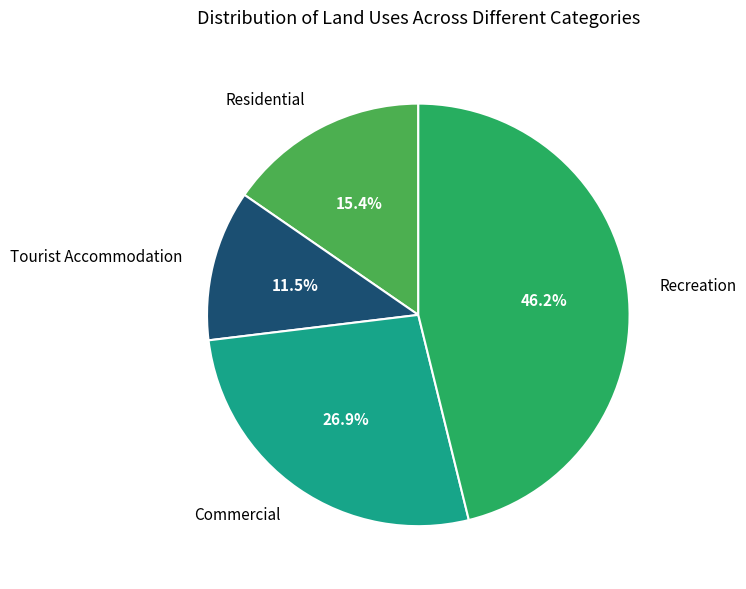

Does Tourist Accommodation account for over 50% of the chart?

No